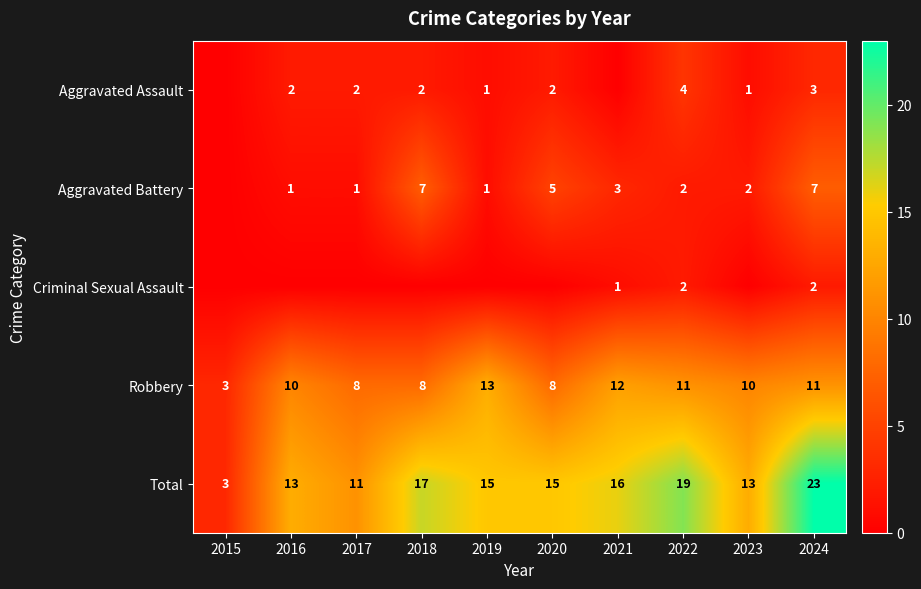

The value of Aggravated Assault at 2018 is 0. True or false?

False